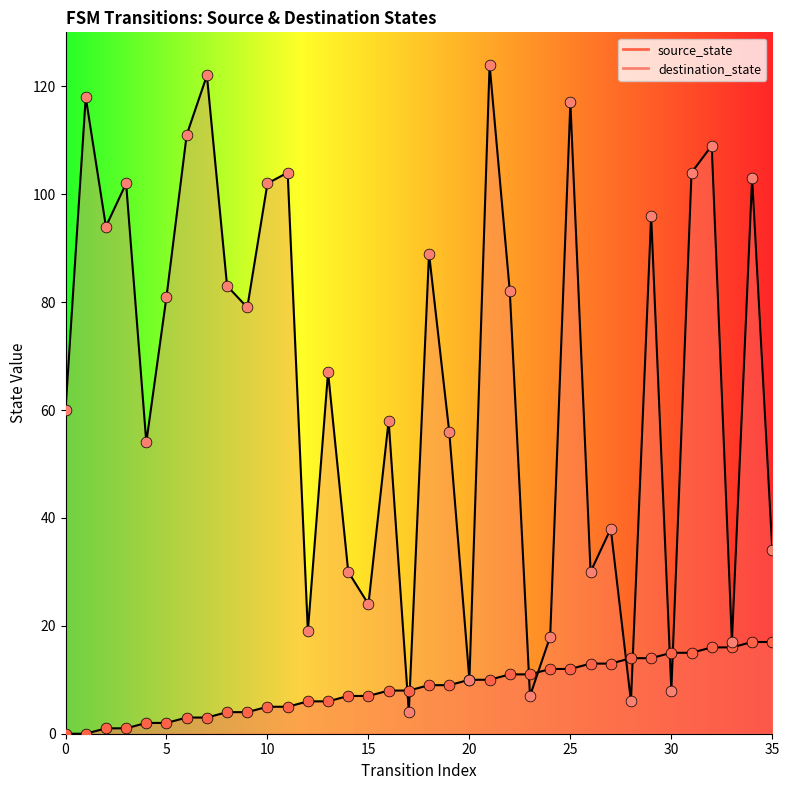

Which series contains the lowest Y value?

source_state